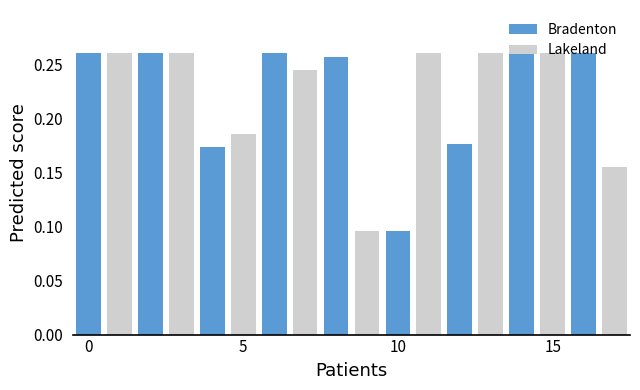

The value of Lakeland at 17 is 0.2. True or false?

False